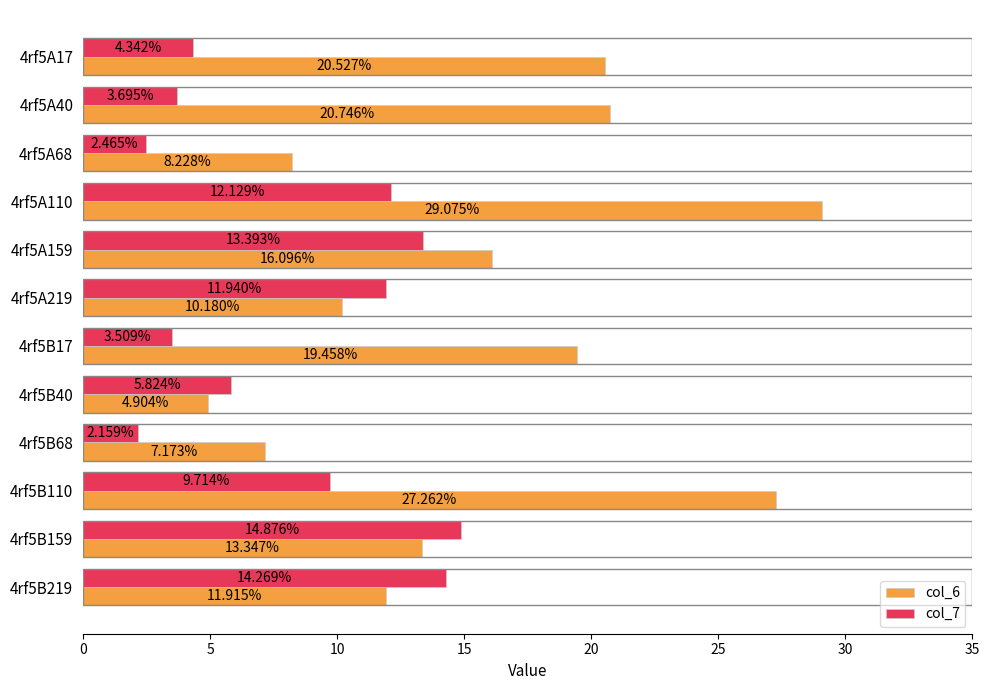

What is the sum of all col_7 values?

98.3